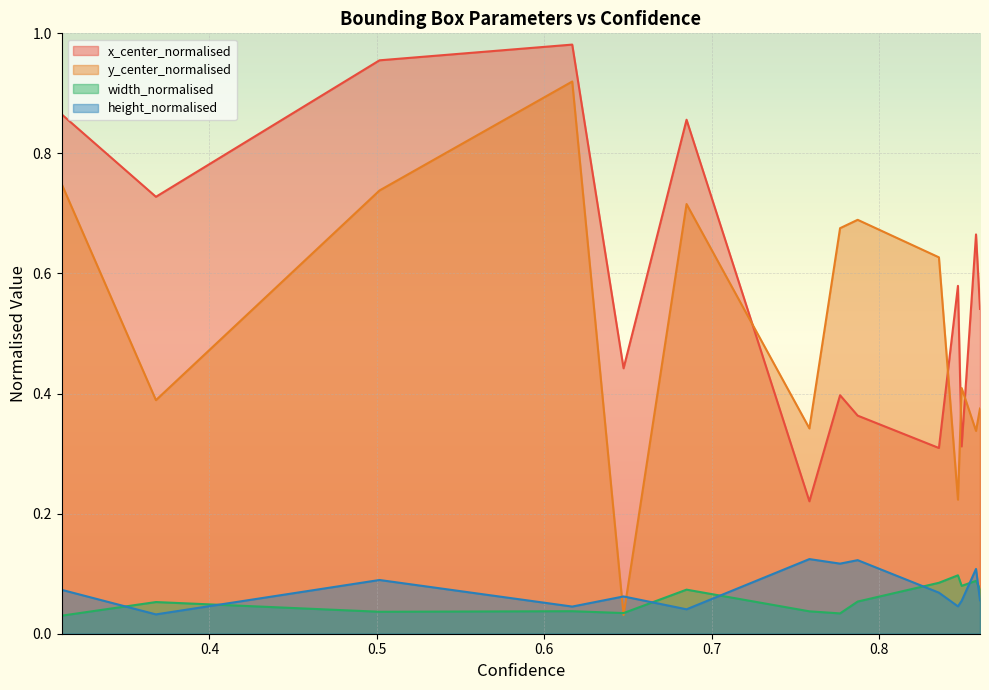

At how many categories does at least one series exceed 0?

14